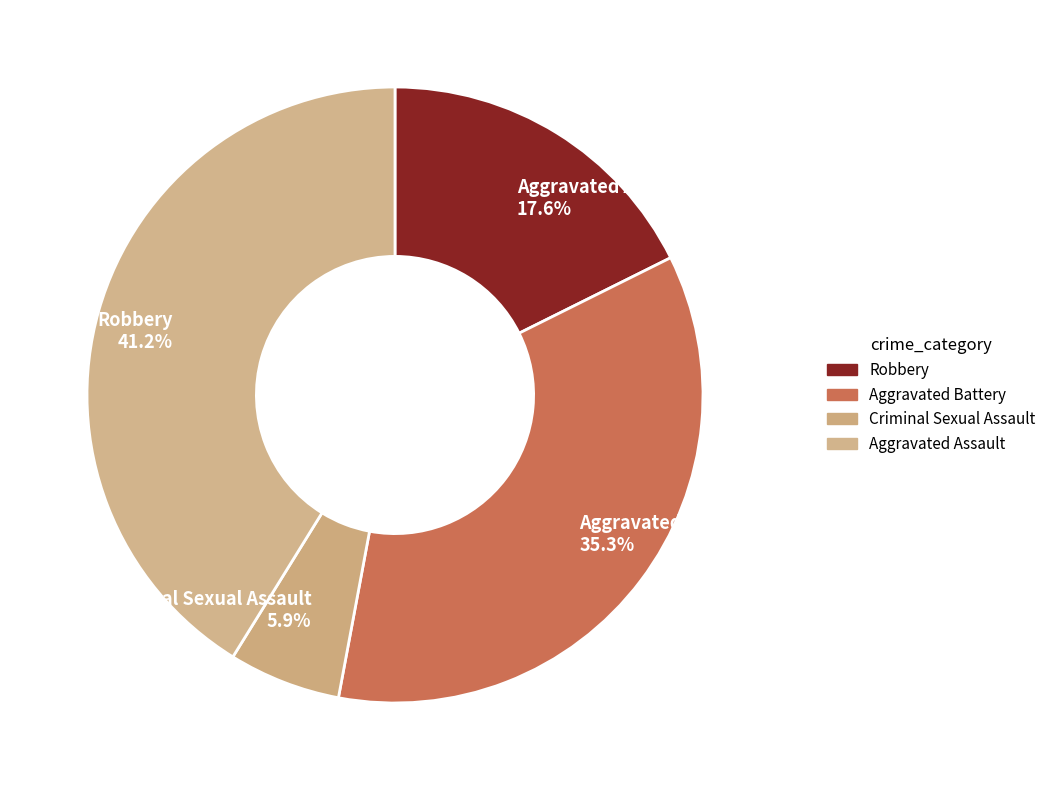

Which slice is the smallest?

Criminal Sexual Assault